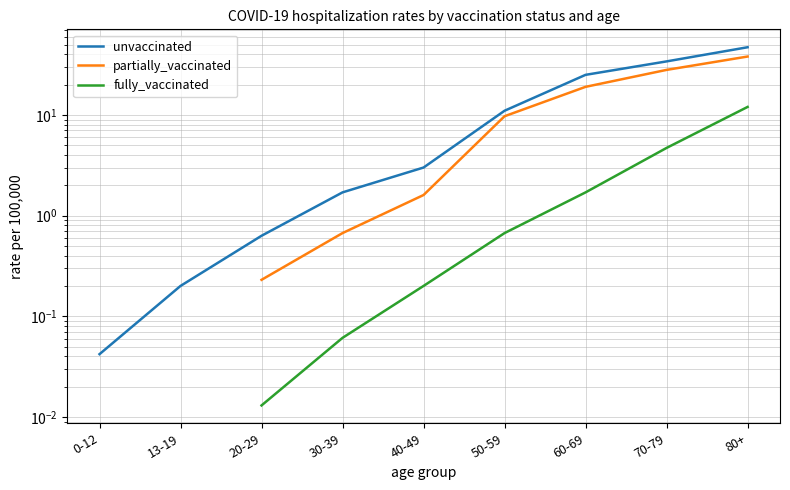

Which category has the lowest value in the unvaccinated series?

0-12